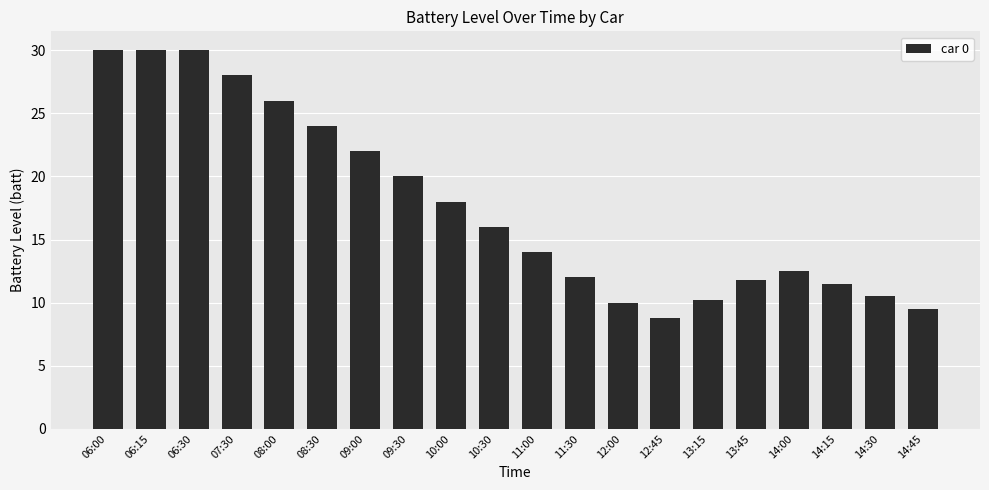

How many values are below 16?

10